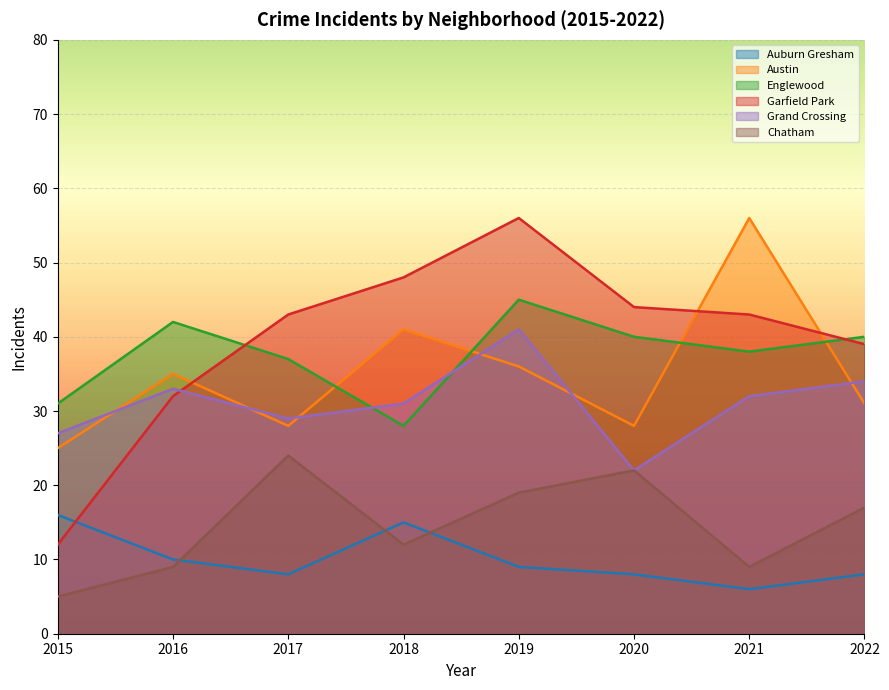

Where is the first local minimum for Austin?

2017